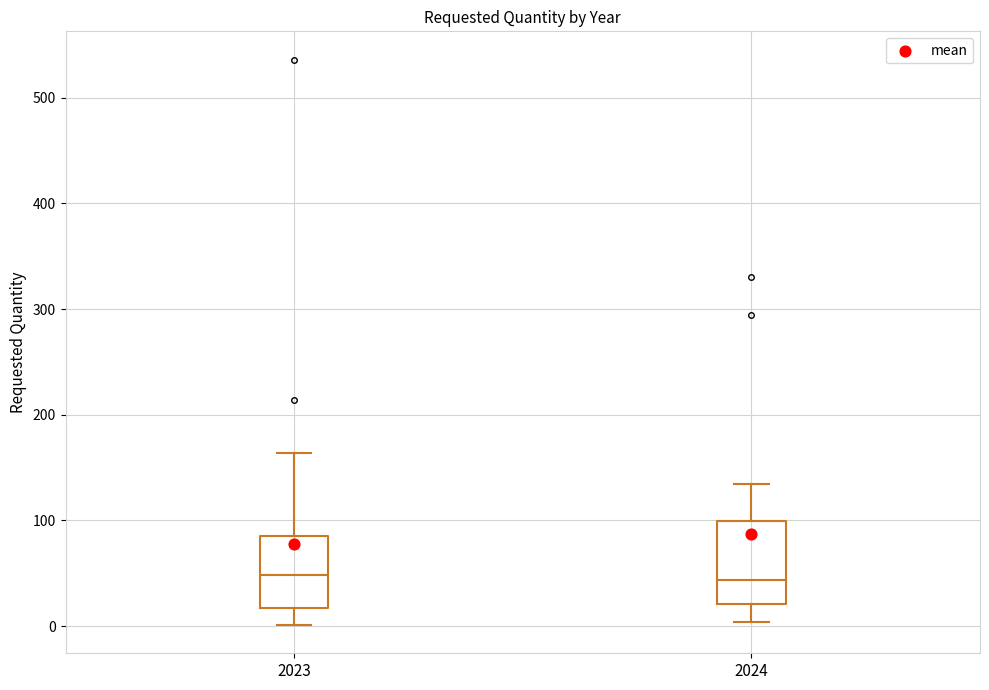

Comparing the boxes themselves (not the whiskers), which one is the tallest?

2024